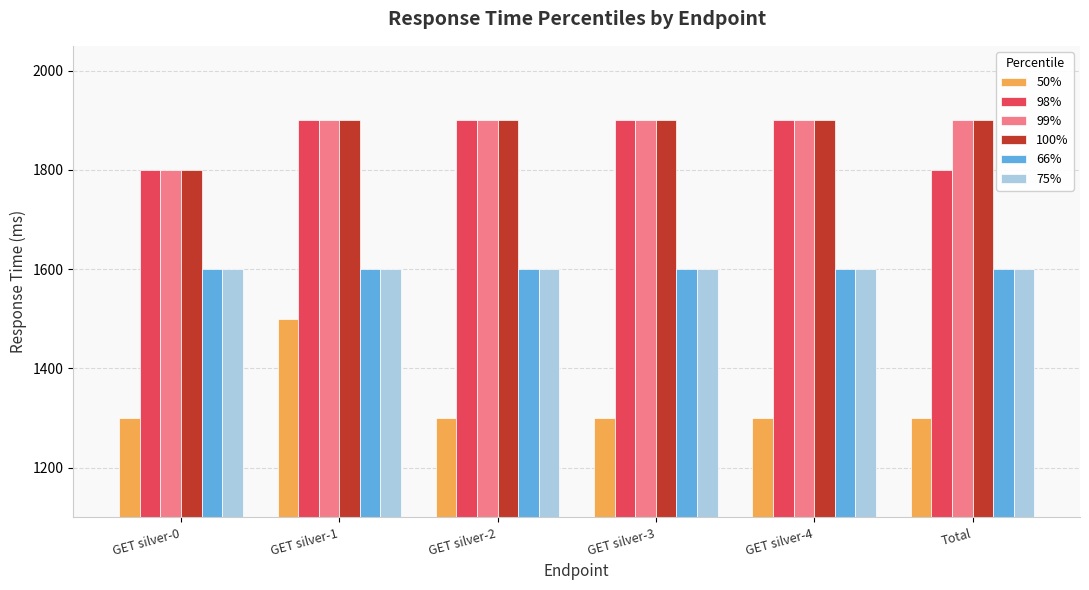

Reading left to right, transcribe all the data shown in this chart.

50%: 1300	1500	1300	1300	1300	1300
98%: 1800	1900	1900	1900	1900	1800
99%: 1800	1900	1900	1900	1900	1900
100%: 1800	1900	1900	1900	1900	1900
66%: 1600	1600	1600	1600	1600	1600
75%: 1600	1600	1600	1600	1600	1600